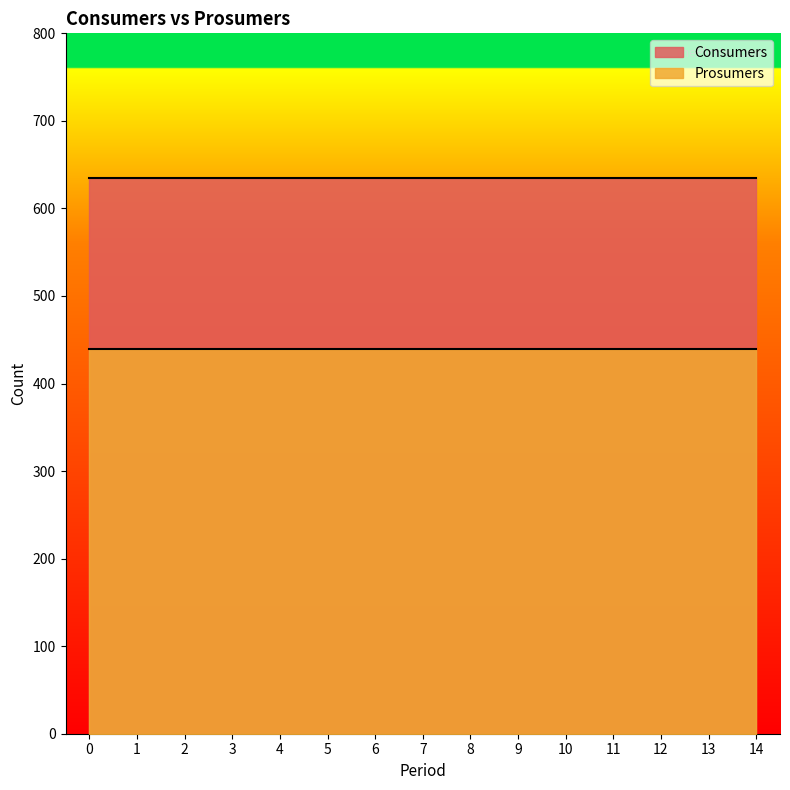

Count the number of data series in this chart.

2